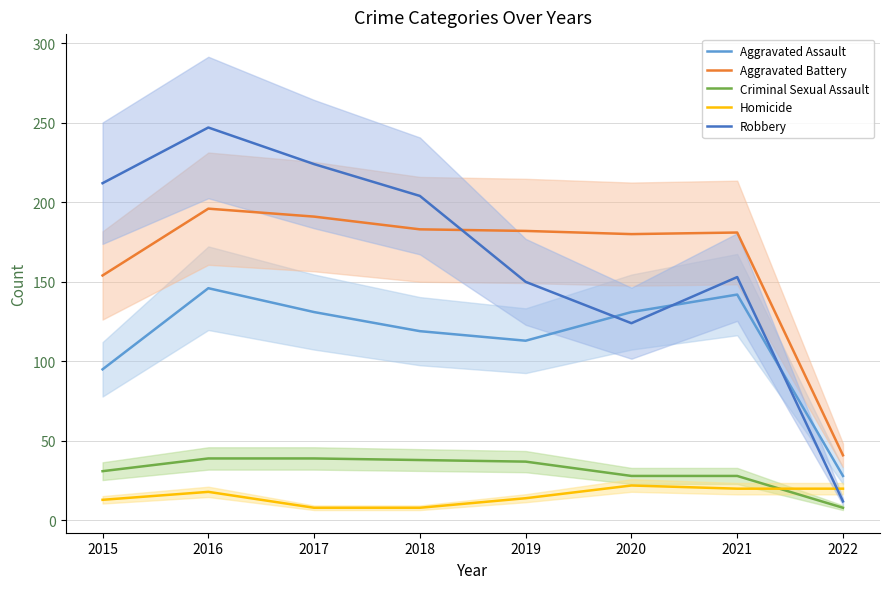

What is the sum of all Robbery values?

1326